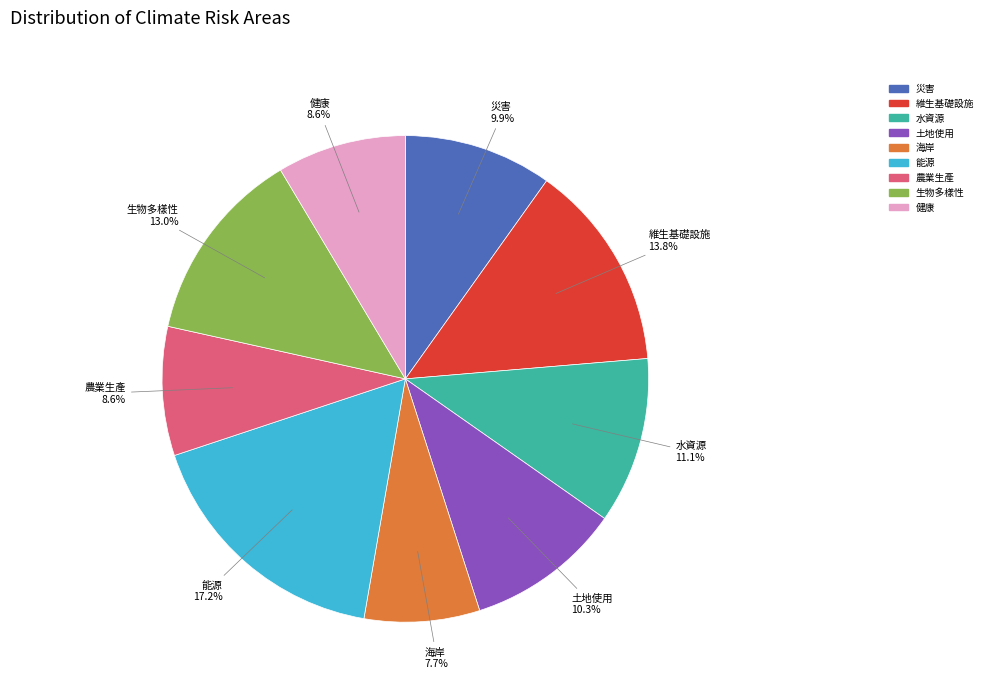

Which slice is the smallest?

海岸